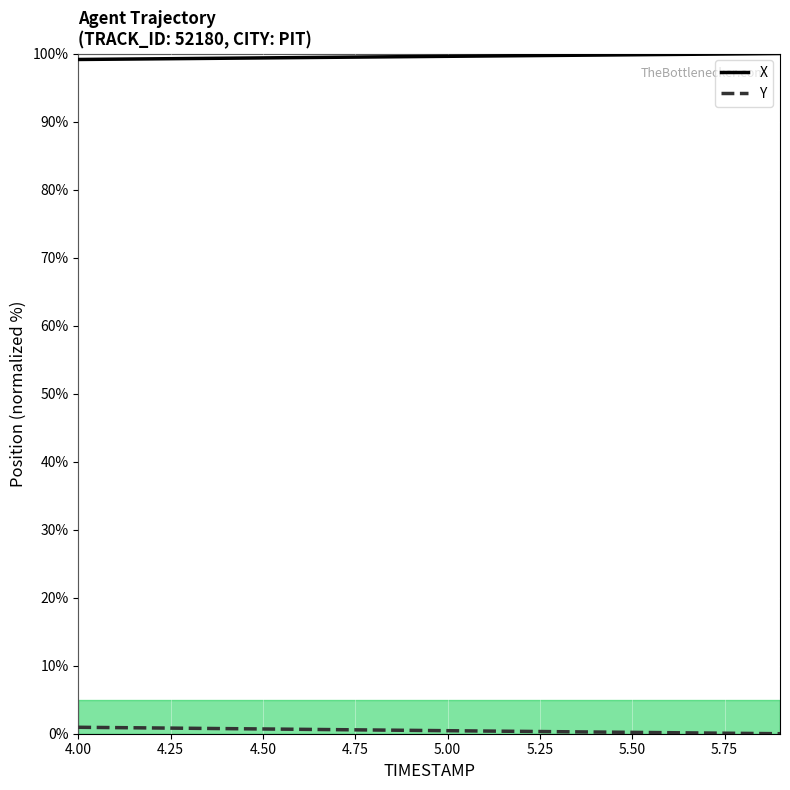

What is the maximum value shown in the chart?

100.0